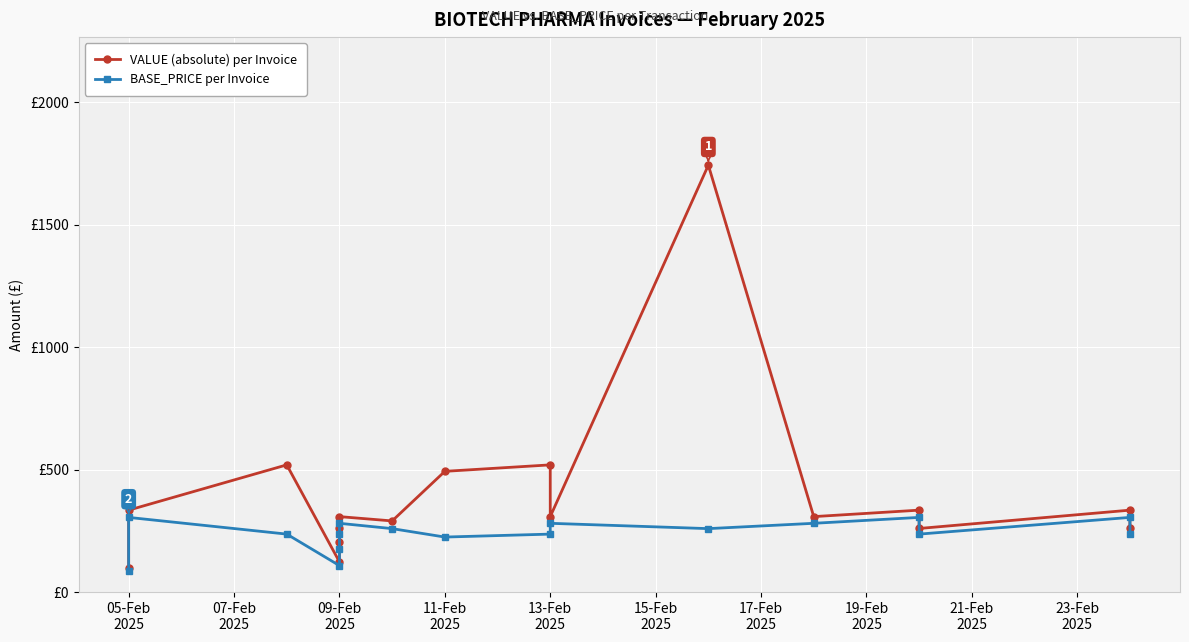

Reading right to left, list all the values displayed in this chart.

VALUE (absolute) per Invoice: 259.6	334.4	259.6	334.4	308.0	1742.4	308.0	519.2	492.8	290.4	308.0	259.6	202.4	123.2	519.2	334.4	96.8
BASE_PRICE per Invoice: 236.6	304.8	236.6	304.8	280.7	259.0	280.7	236.6	224.6	259.0	280.7	236.6	177.5	108.1	236.6	304.8	84.9